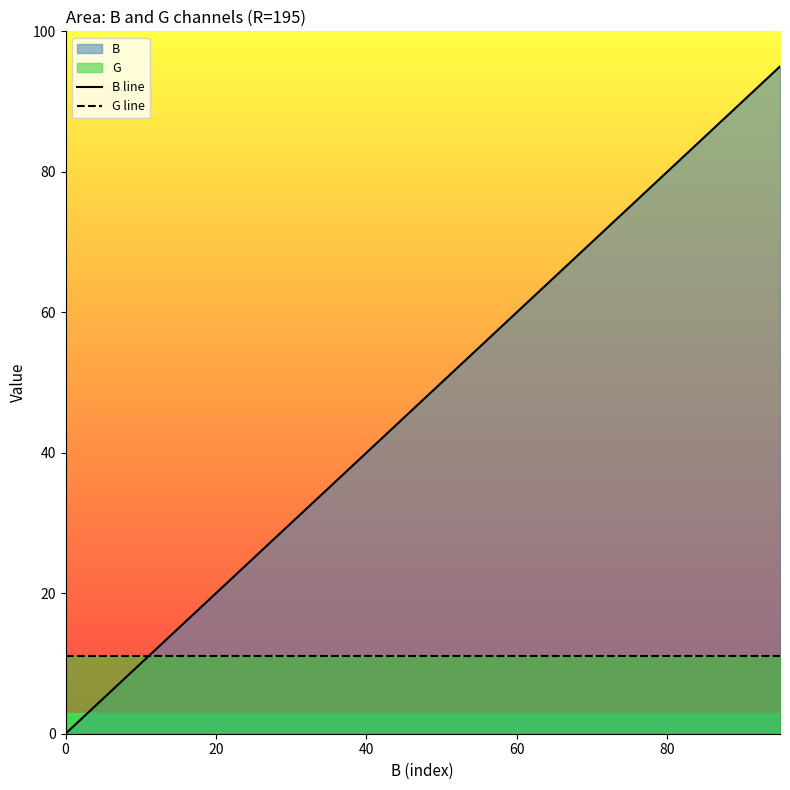

The G line series shows 11 at 40. True or false?

True